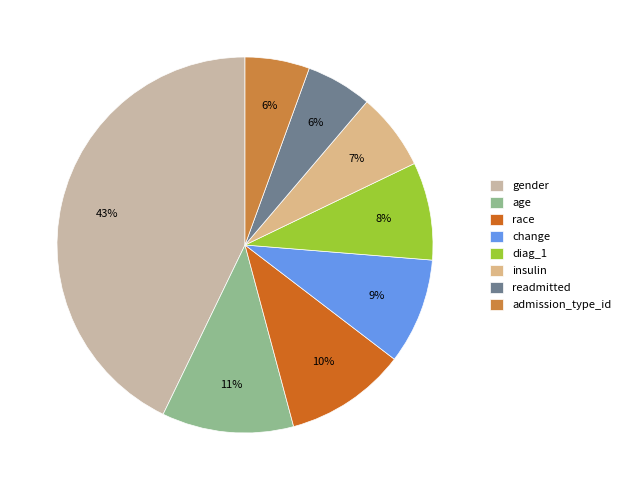

Do change and readmitted together represent more than half of the pie?

No